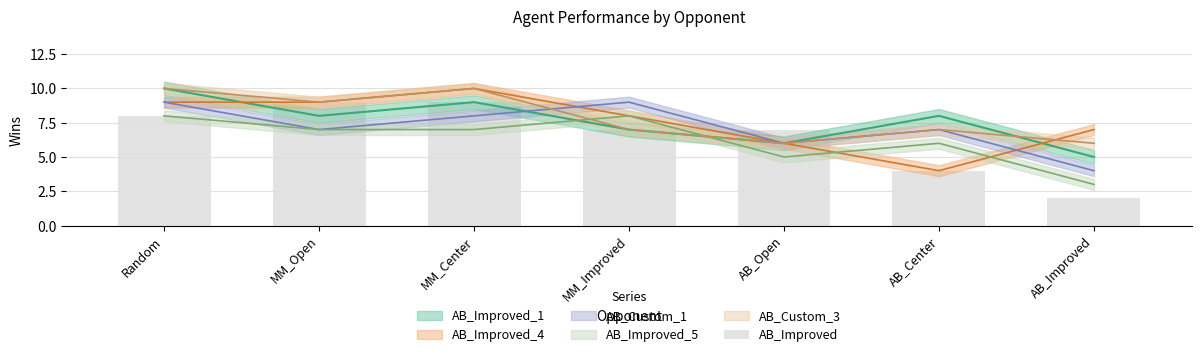

What is the value of the 2nd bar from the left?

9